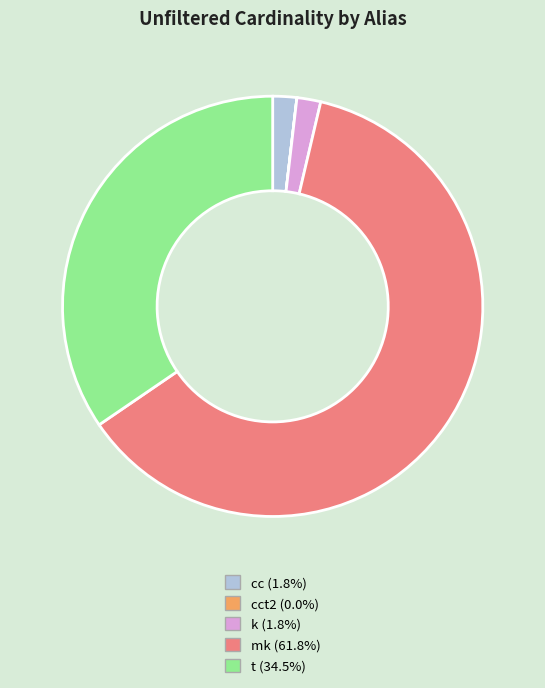

Does any single category account for the majority?

Yes